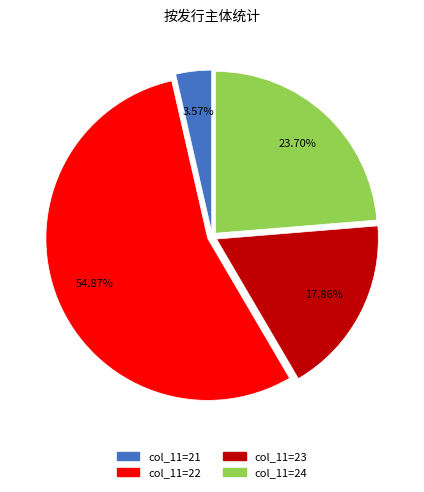

Is there any slice that represents more than half of the pie?

Yes